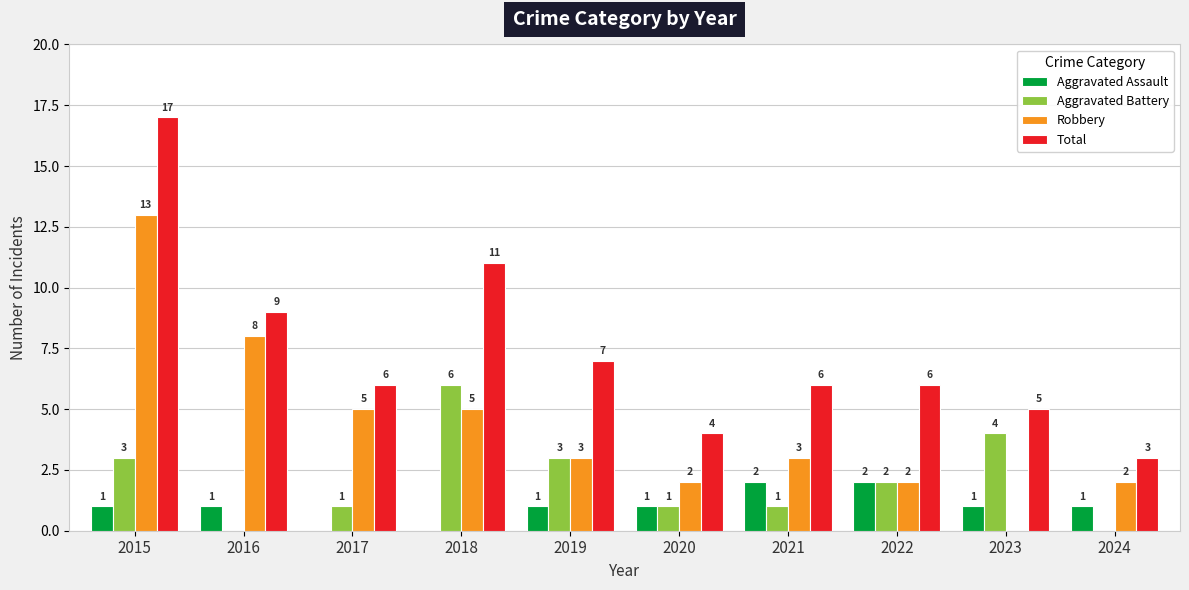

The value of Aggravated Assault at 2021 is 2. True or false?

True